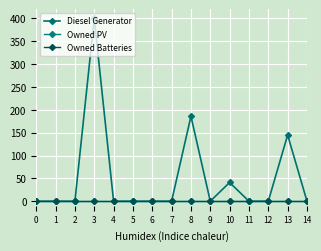

Does the chart display data point markers on the line(s)?

Yes